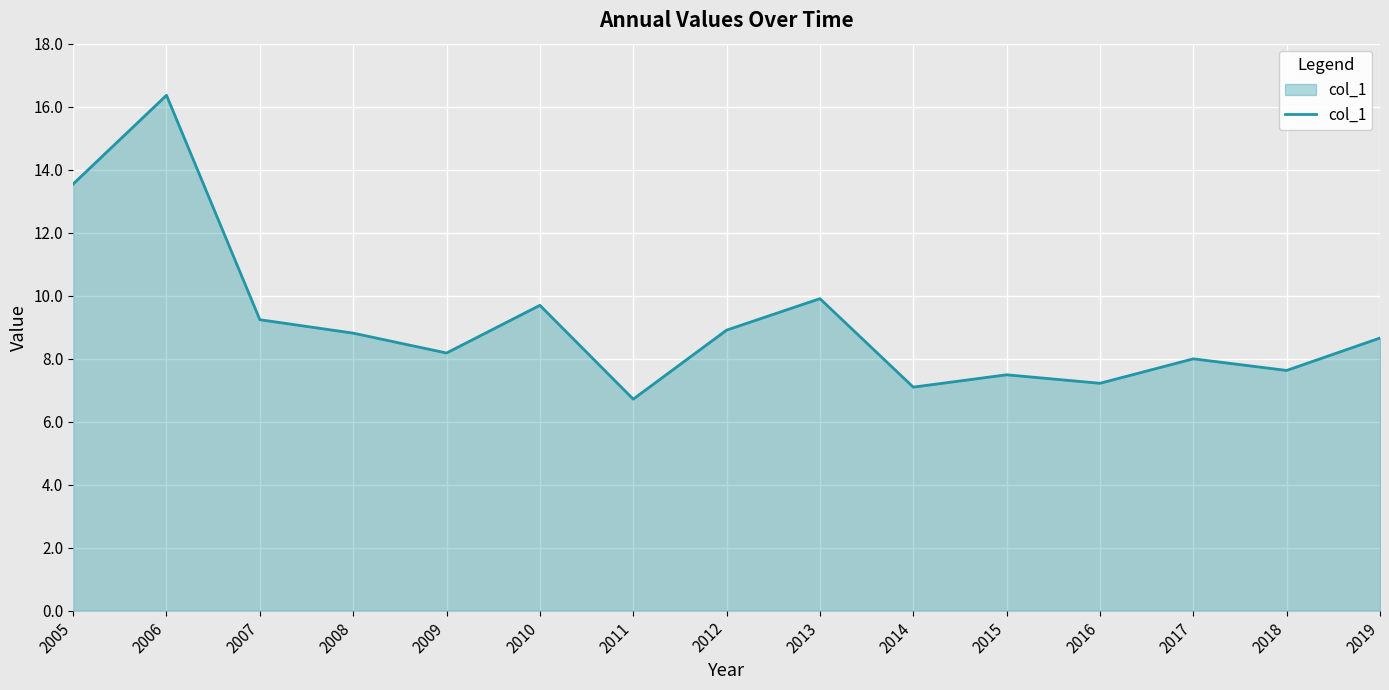

How many interior local peaks (higher than both neighbors) does the data have?

5